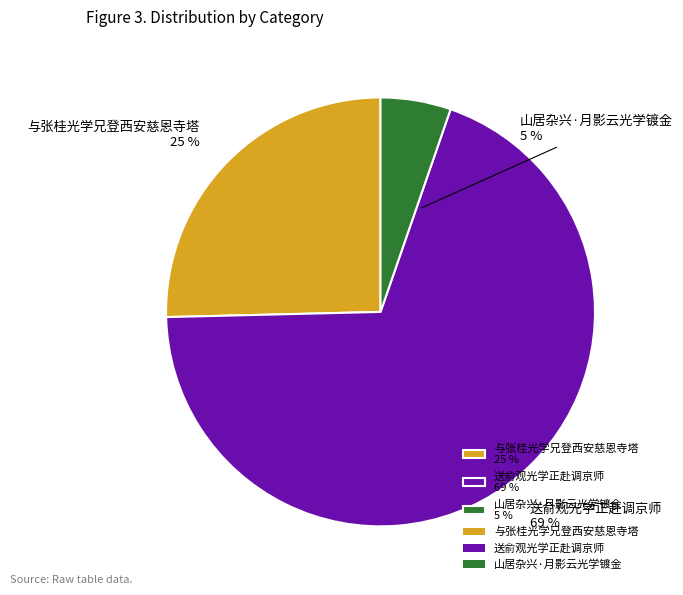

True or false: 与张桂光学兄登西安慈恩寺塔 accounts for 25% of the total.

True